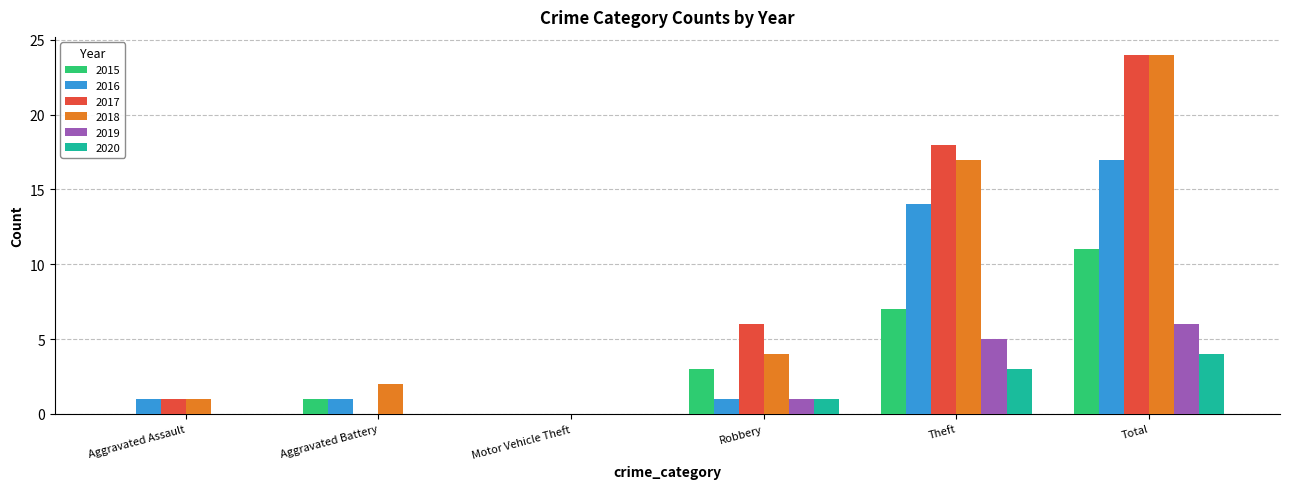

Does the chart contain stacked bars?

No